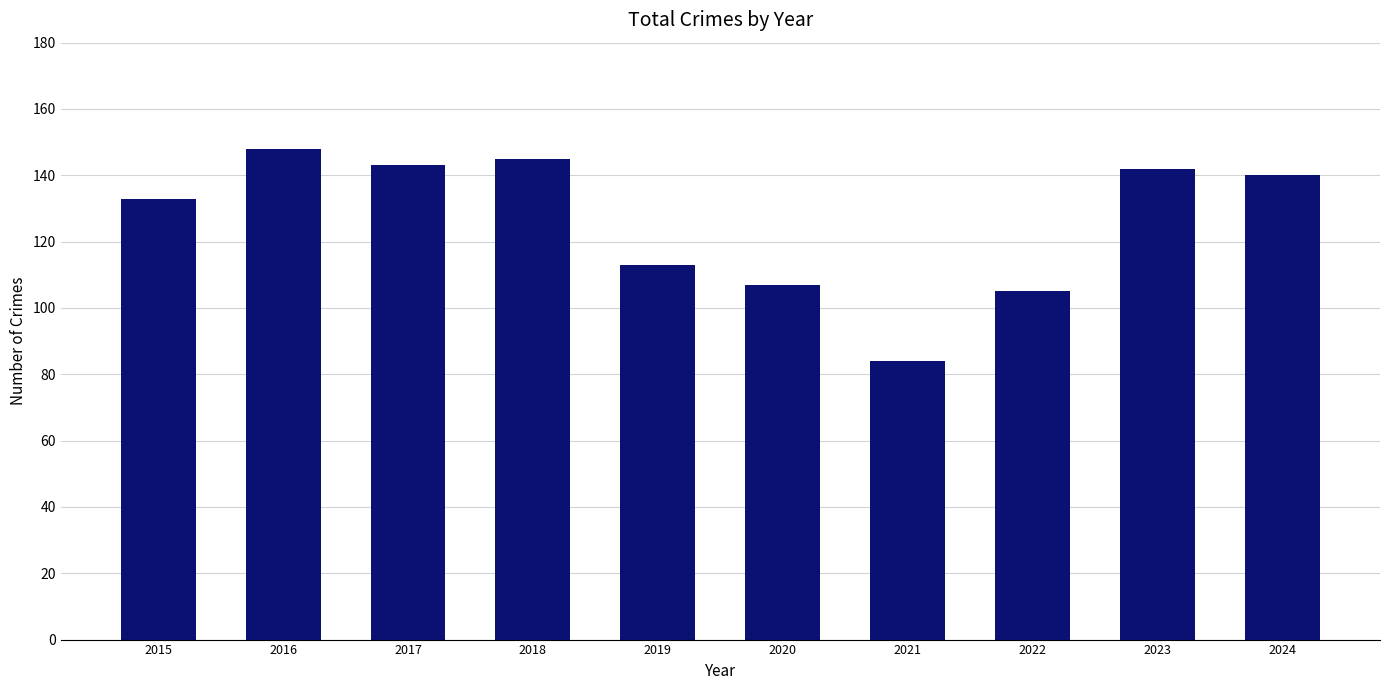

What is the average value?

126